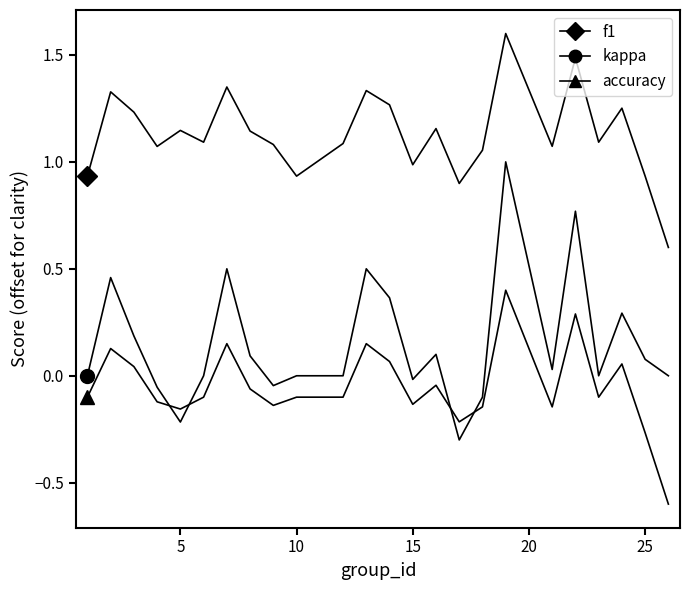

How many lines are shown in the chart?

3